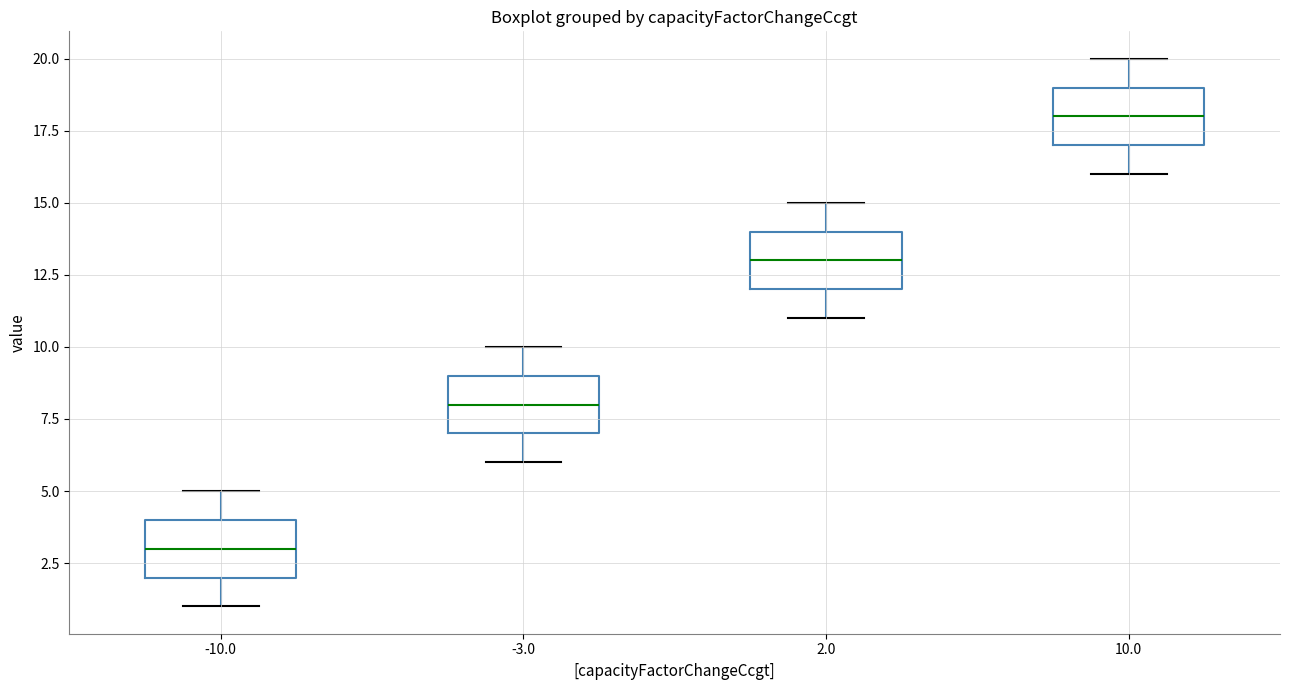

Where does the lower whisker of the box at x = 10.0 end on the y-axis? The values are not printed on the chart, so give them approximately, as read against the axis.

16